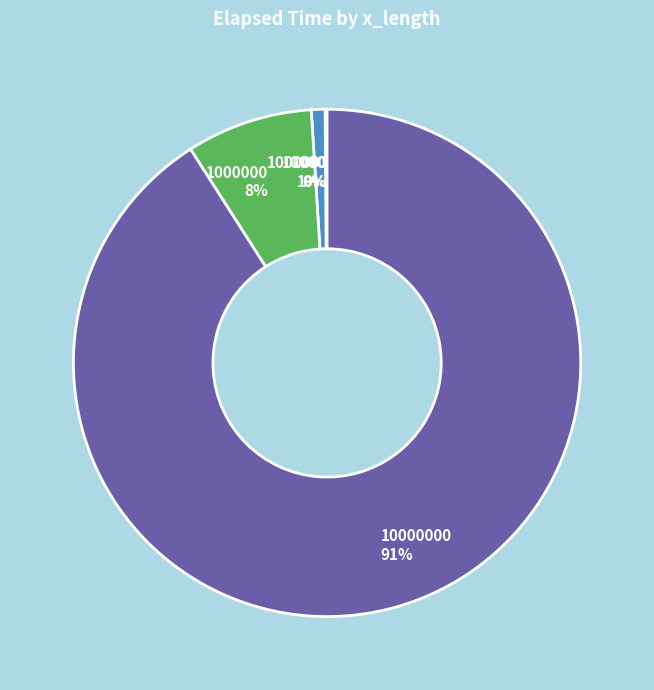

To the nearest percent, what is the difference between the largest and smallest slice percentages?

91%